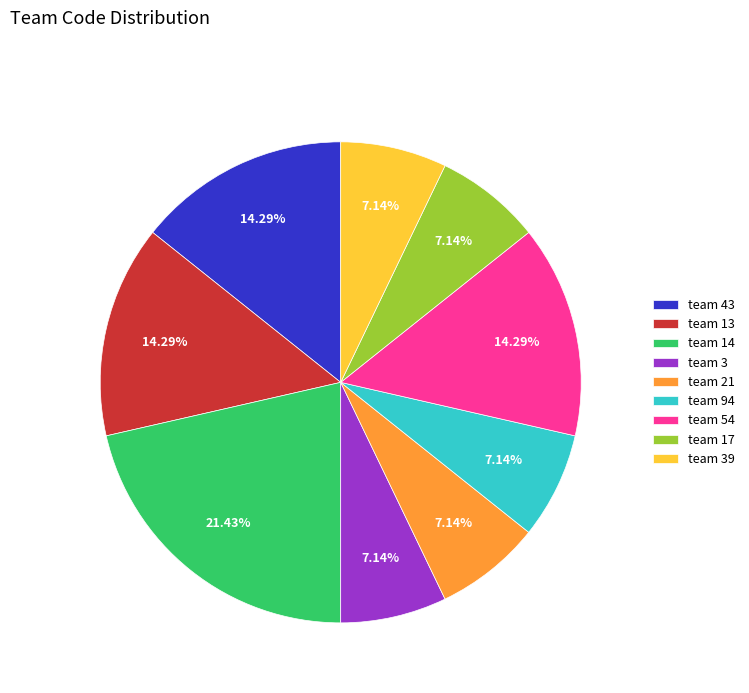

Does team 3 account for over 50% of the chart?

No